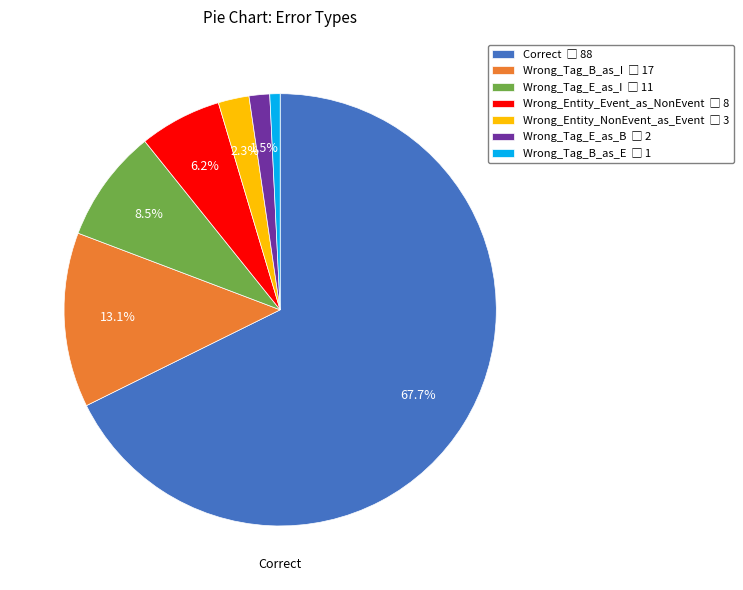

Is there a majority slice in this chart?

Yes